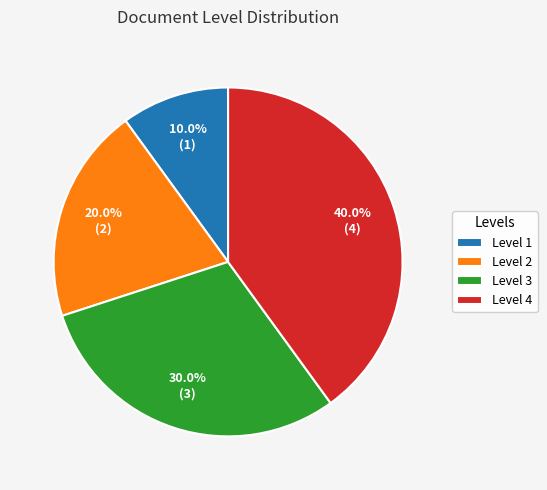

How many segments does this pie chart have?

4